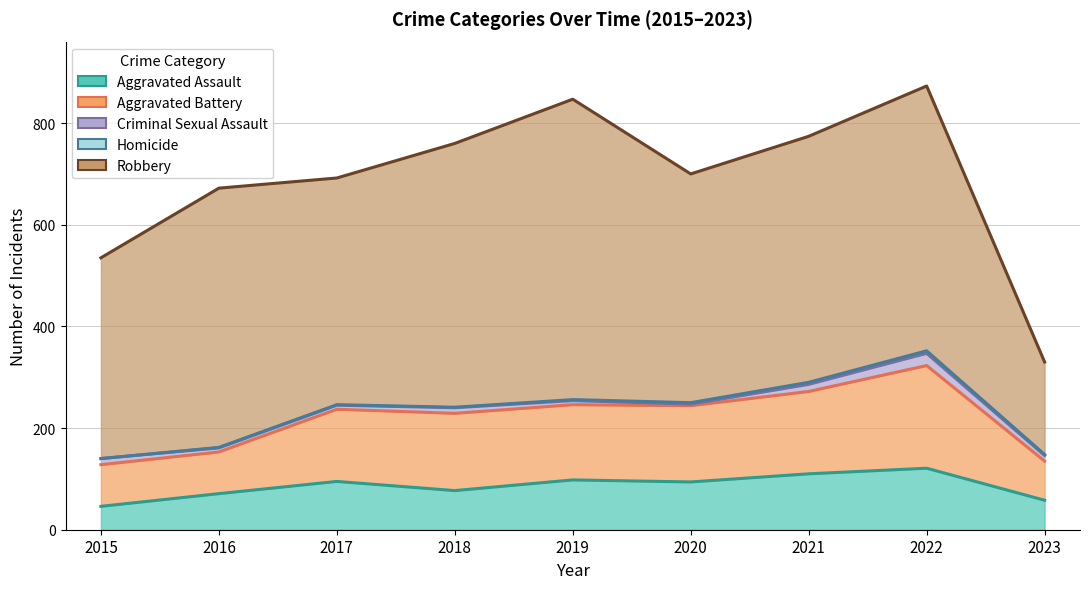

True or false: Criminal Sexual Assault and Aggravated Battery intersect in this chart.

False